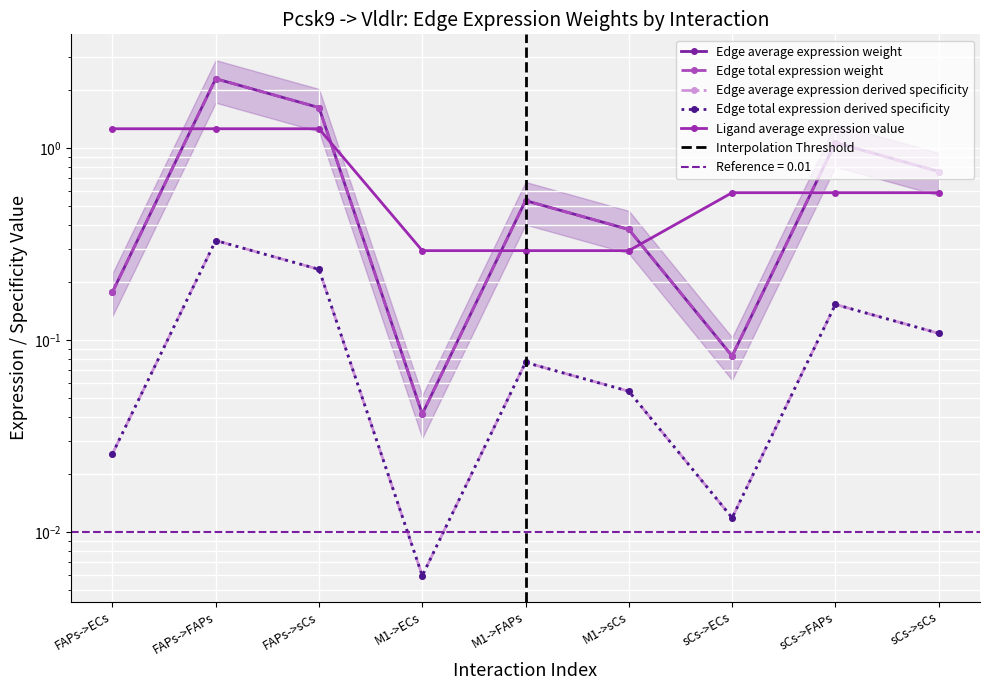

What position from the left is M1->ECs?

4